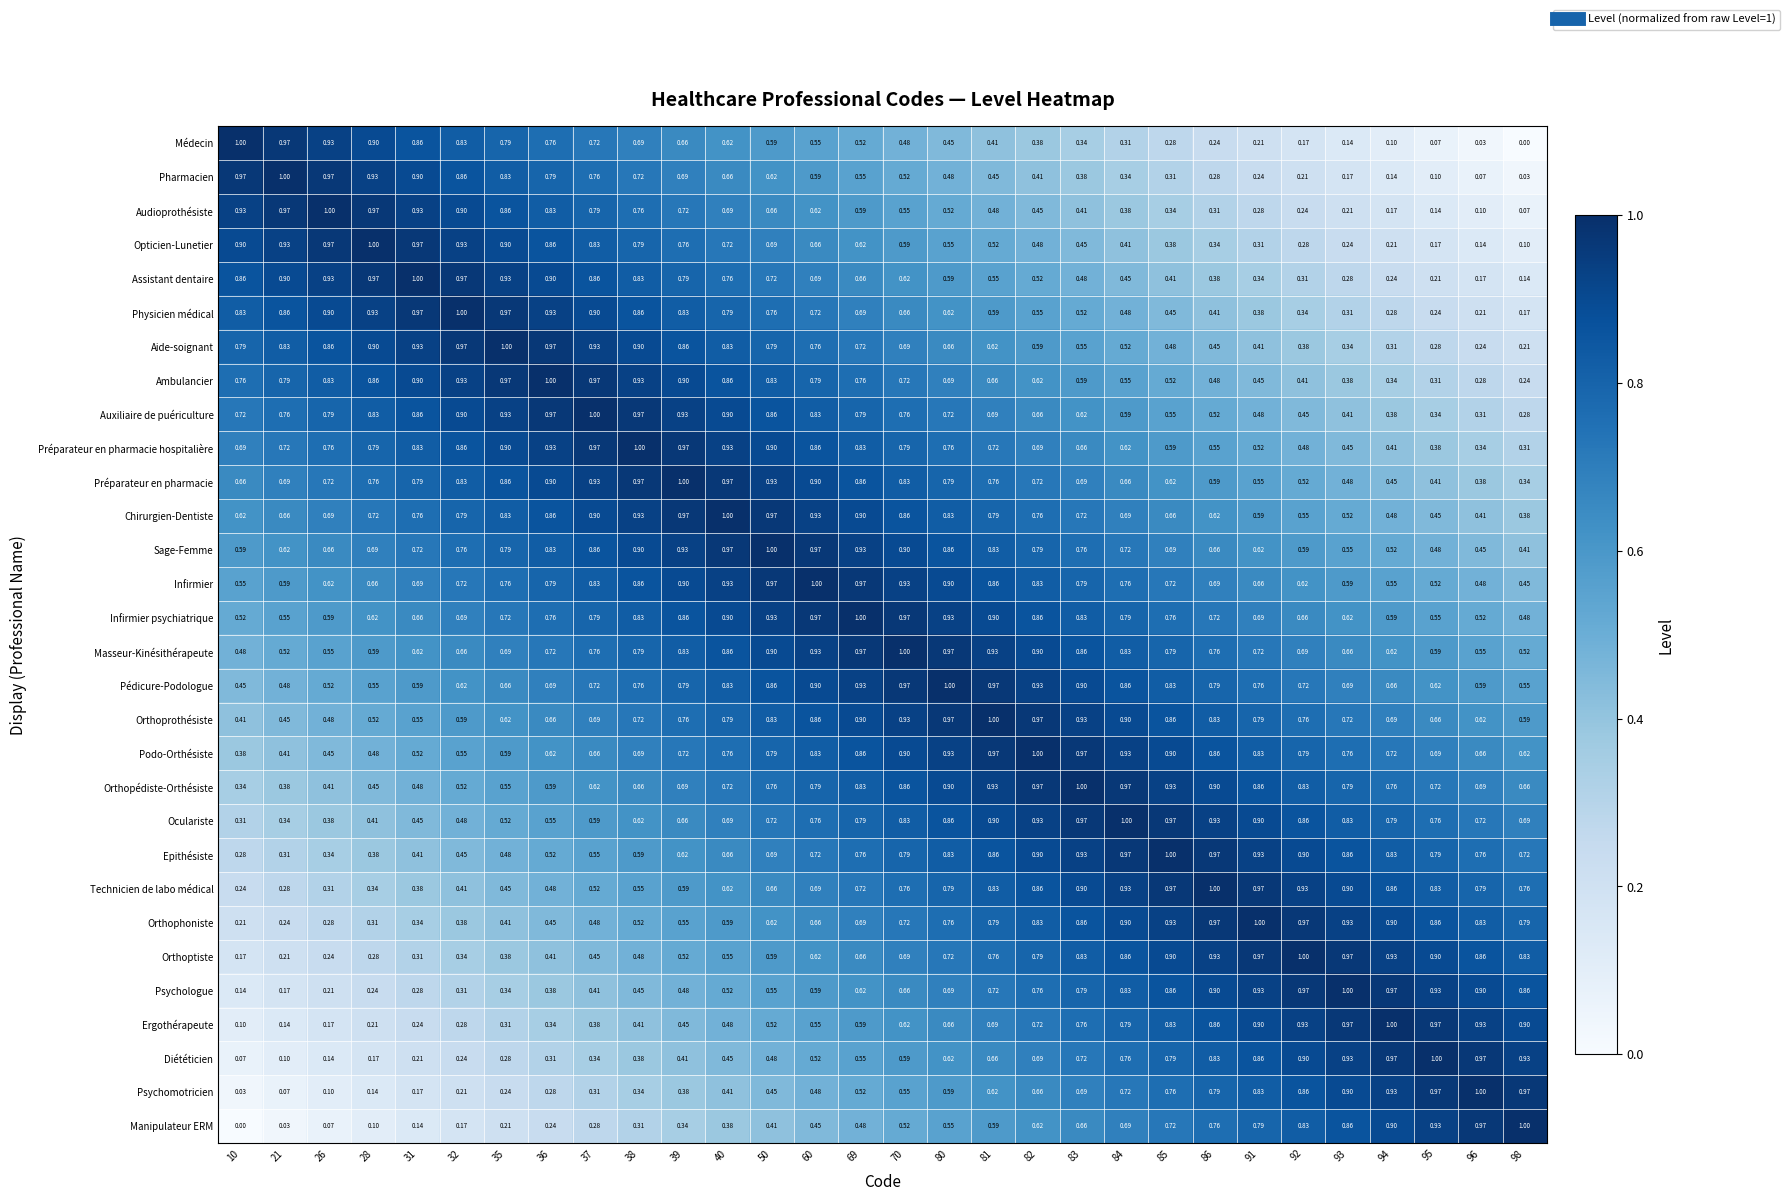

Is the value of Epithésiste at 35 greater than the value of Ambulancier at 21?

No